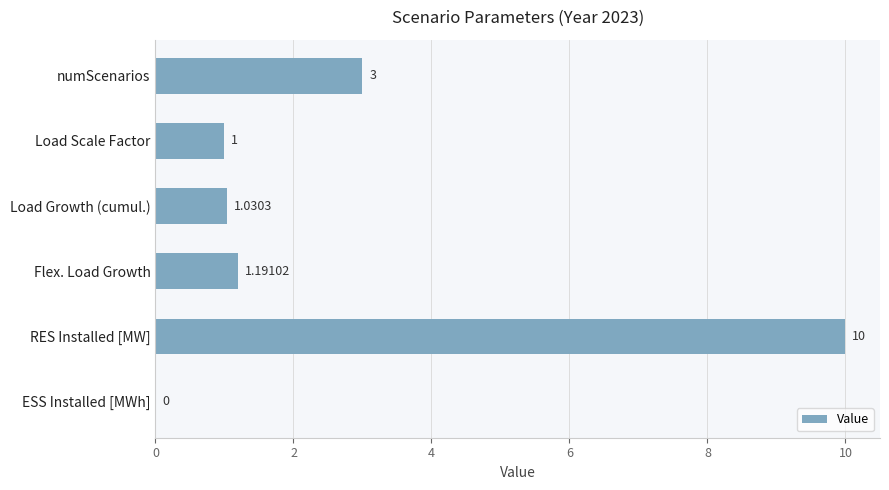

How many categories are shown in the chart?

6